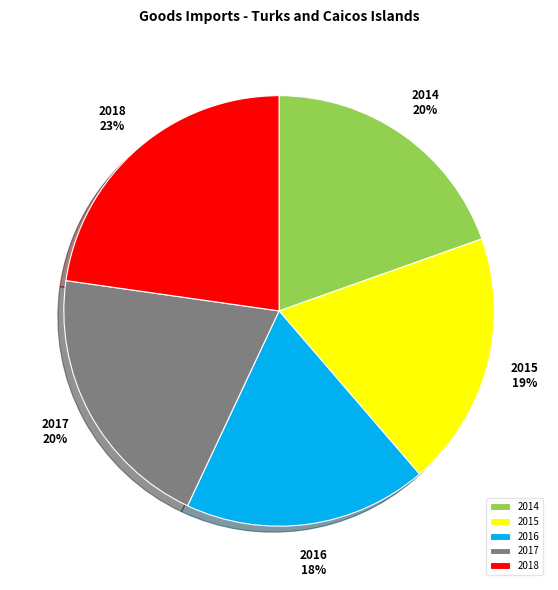

Which category has the smallest portion of the pie?

2016